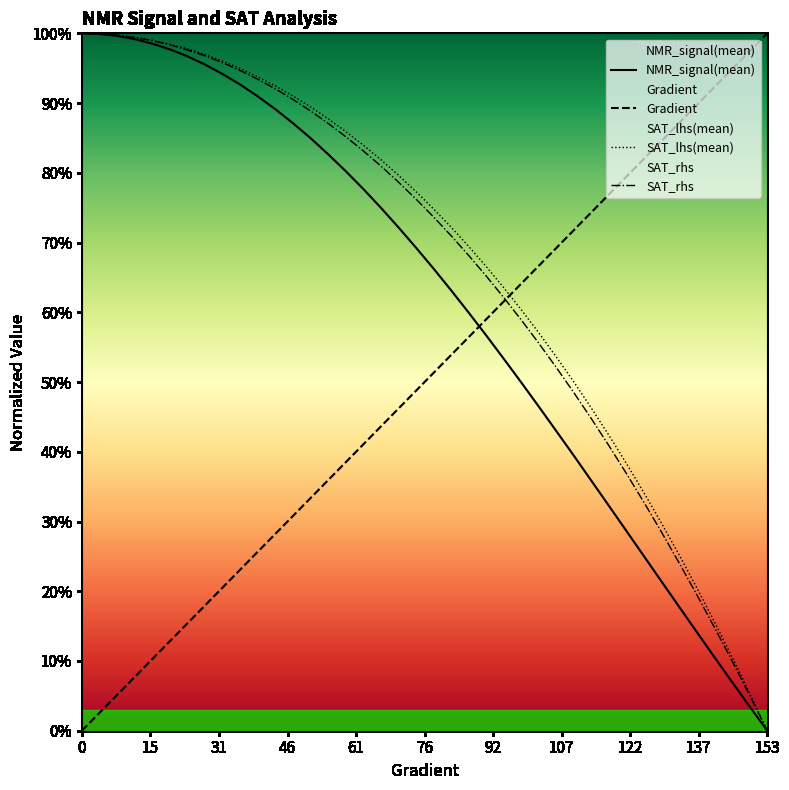

Reading right to left, extract all data points from this chart.

NMR_signal(mean): 0.0	0.0	0.1	0.1	0.1	0.2	0.2	0.2	0.3	0.3	0.4	0.4	0.4	0.5	0.5	0.5	0.6	0.6	0.6	0.7	0.7	0.7	0.8	0.8	0.8	0.8	0.8	0.9	0.9	0.9	0.9	0.9	1.0	1.0	1.0	1.0	1.0	1.0	1.0	1.0
Gradient: 1.0	1.0	0.9	0.9	0.9	0.9	0.8	0.8	0.8	0.8	0.7	0.7	0.7	0.7	0.6	0.6	0.6	0.6	0.5	0.5	0.5	0.5	0.4	0.4	0.4	0.4	0.3	0.3	0.3	0.3	0.2	0.2	0.2	0.2	0.1	0.1	0.1	0.1	0.0	0.0
SAT_lhs(mean): 0.0	0.1	0.1	0.2	0.2	0.3	0.3	0.3	0.4	0.4	0.5	0.5	0.5	0.6	0.6	0.6	0.7	0.7	0.7	0.7	0.8	0.8	0.8	0.8	0.9	0.9	0.9	0.9	0.9	0.9	0.9	1.0	1.0	1.0	1.0	1.0	1.0	1.0	1.0	1.0
SAT_rhs: 0.0	0.1	0.1	0.1	0.2	0.2	0.3	0.3	0.4	0.4	0.4	0.5	0.5	0.6	0.6	0.6	0.7	0.7	0.7	0.7	0.8	0.8	0.8	0.8	0.9	0.9	0.9	0.9	0.9	0.9	0.9	1.0	1.0	1.0	1.0	1.0	1.0	1.0	1.0	1.0